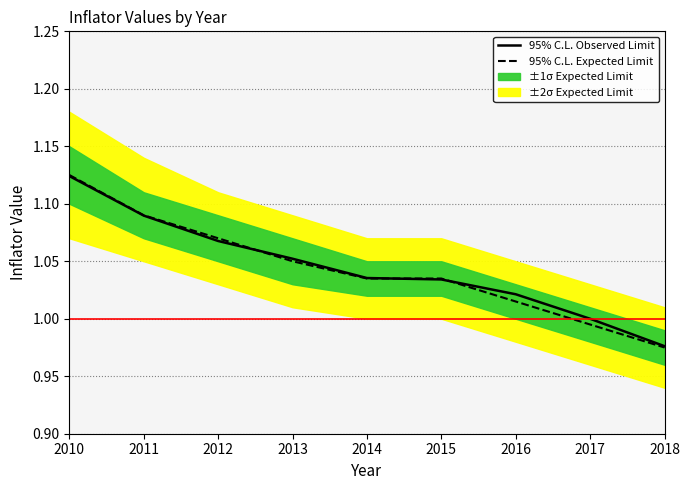

True or false: 95% C.L. Expected Limit has more than 0 points higher than both neighbors.

False